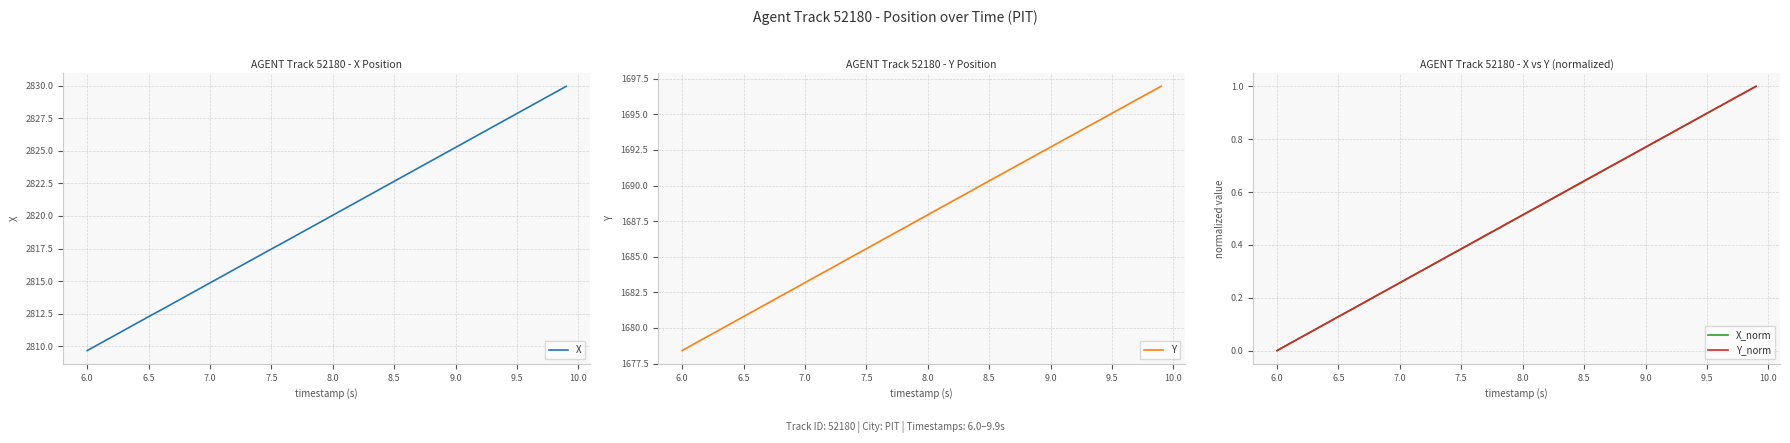

True or false: Y and Y_norm cross at least once.

False